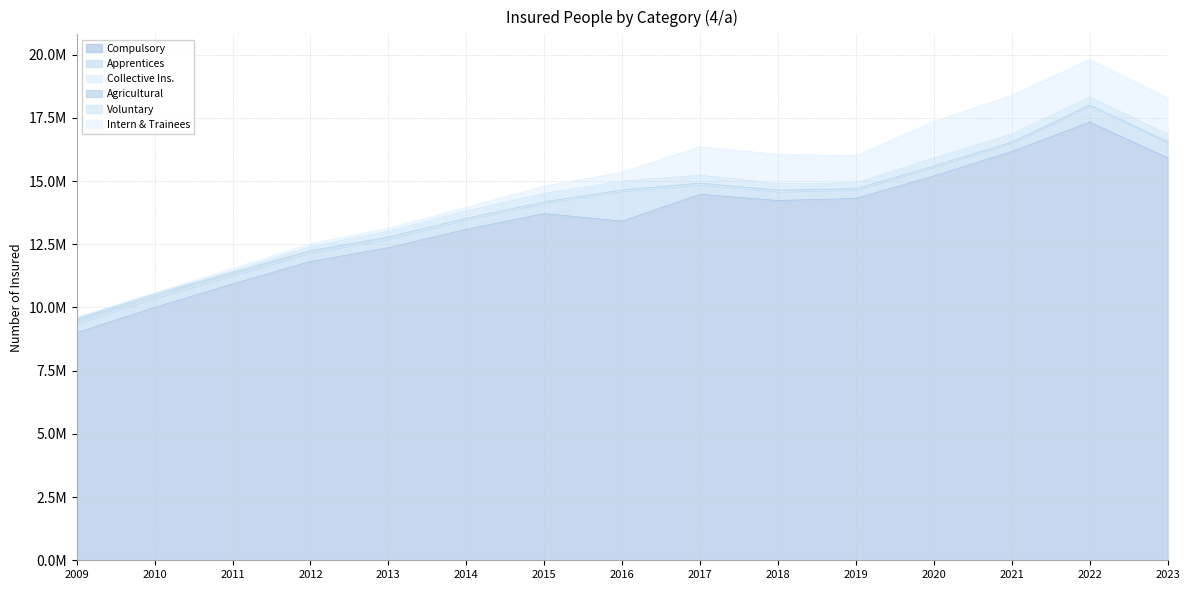

Which series has the largest range (max minus min)?

Compulsory